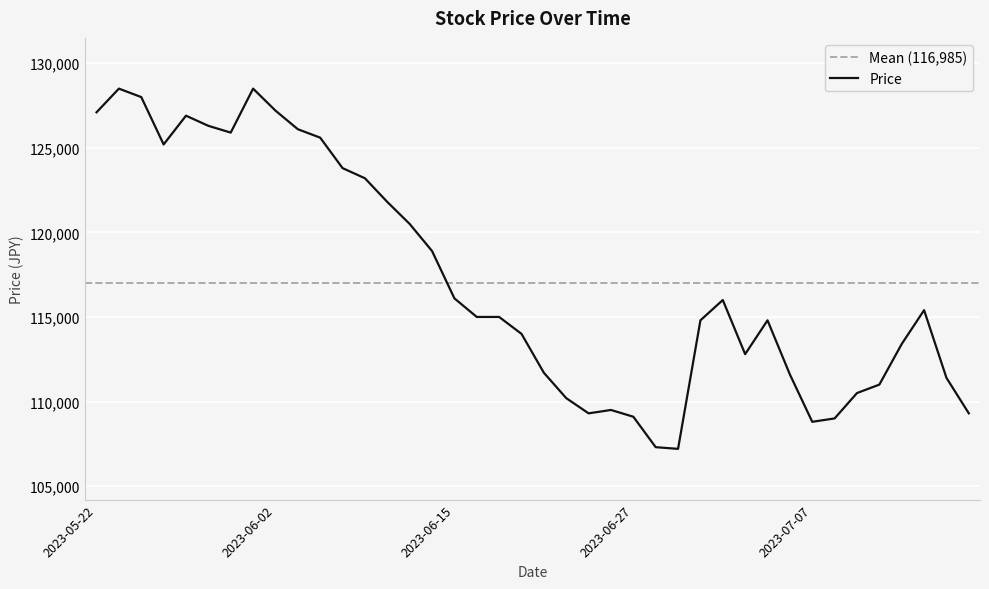

Rank the categories by value from highest to lowest.

2023-05-23, 2023-06-01, 2023-05-24, 2023-06-02, 2023-05-22, 2023-05-26, 2023-05-30, 2023-06-05, 2023-05-31, 2023-06-07, 2023-05-25, 2023-06-08, 2023-06-09, 2023-06-12, 2023-06-13, 2023-06-14, 2023-06-15, 2023-07-03, 2023-07-14, 2023-06-16, 2023-06-19, 2023-06-30, 2023-07-05, 2023-06-20, 2023-07-13, 2023-07-04, 2023-06-21, 2023-07-06, 2023-07-17, 2023-07-12, 2023-07-11, 2023-06-22, 2023-06-26, 2023-06-23, 2023-07-18, 2023-06-27, 2023-07-10, 2023-07-07, 2023-06-28, 2023-06-29